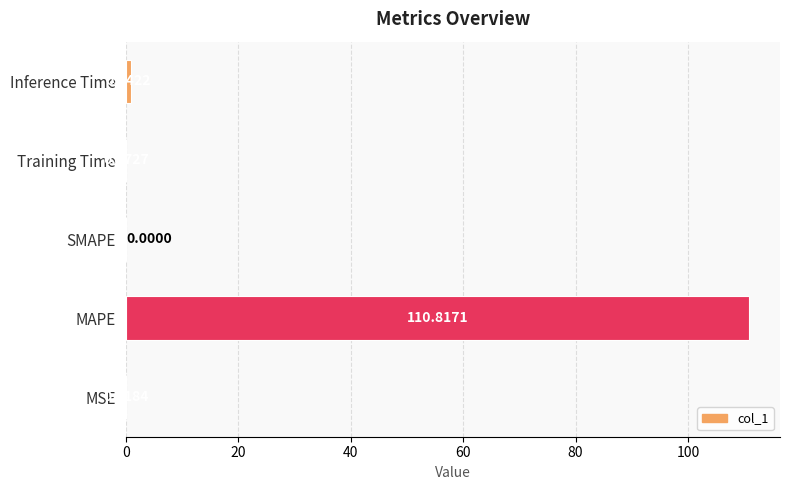

Which label corresponds to the largest value in the chart?

MAPE